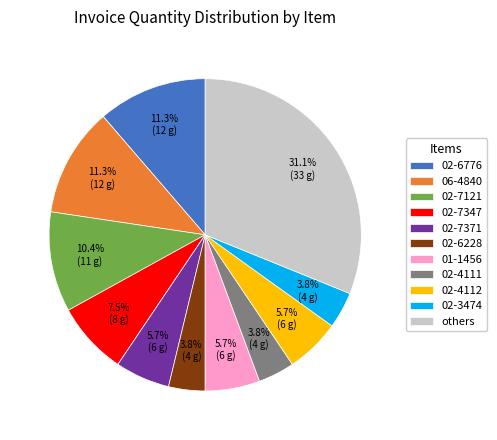

Between 02-6228 and 02-7347, which is larger?

02-7347